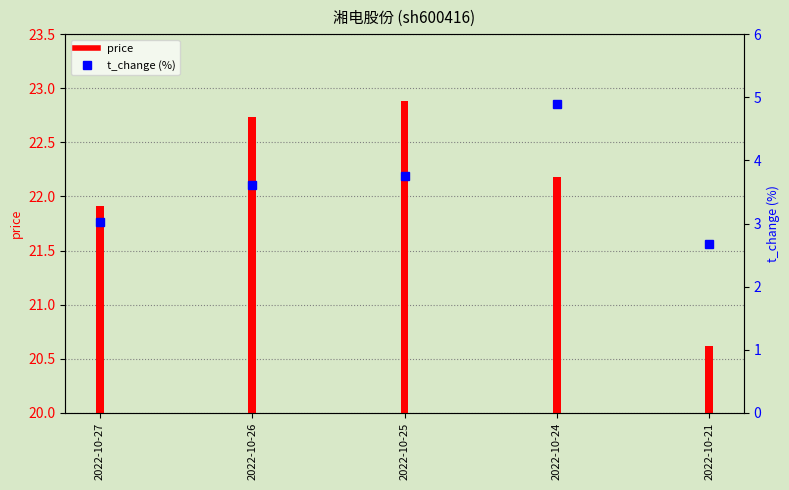

Reading left to right, extract all data points from this chart.

2022-10-27=3.0	2022-10-26=3.6	2022-10-25=3.8	2022-10-24=4.9	2022-10-21=2.7